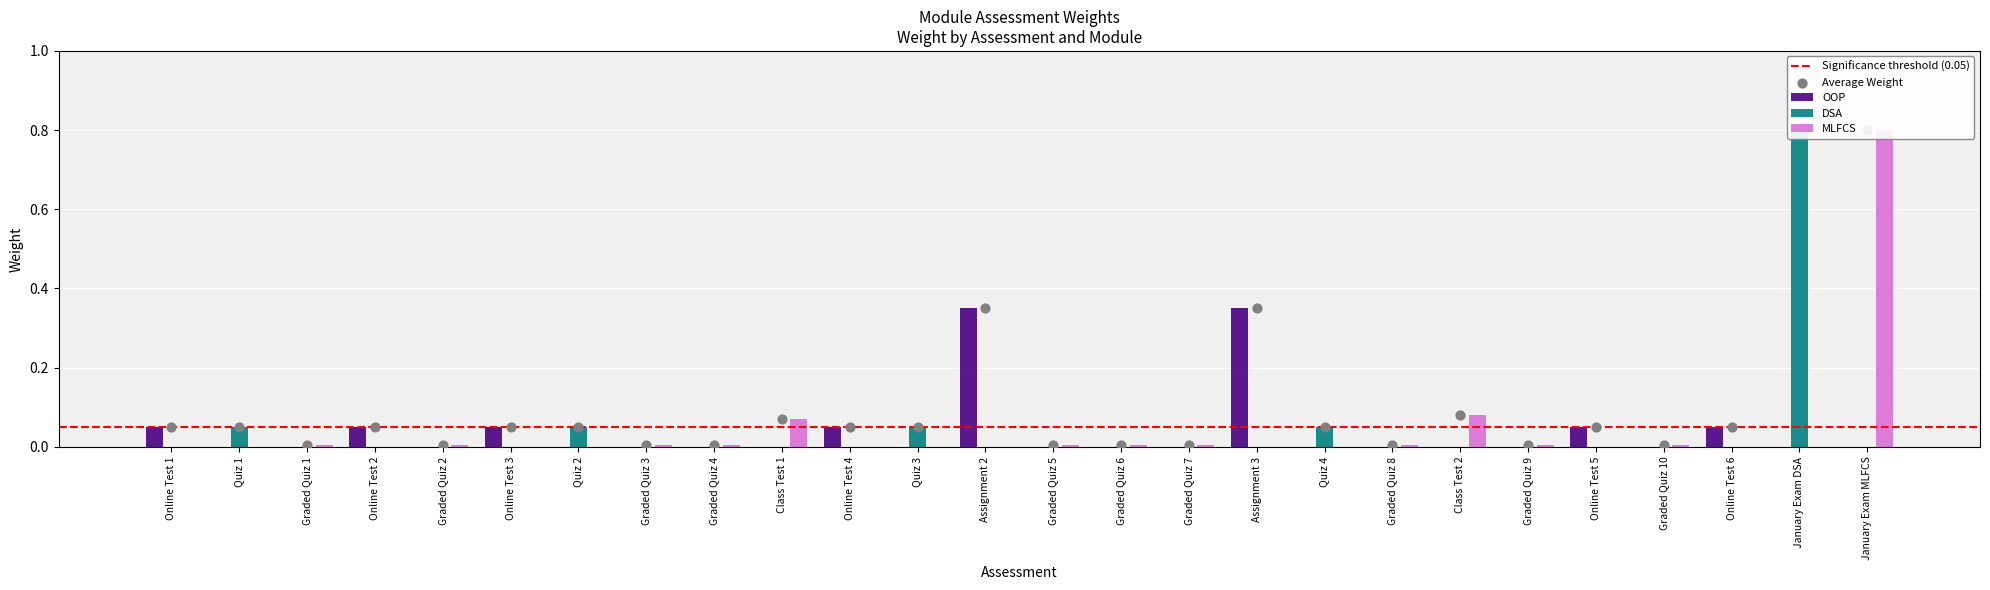

Which series reaches the maximum Y coordinate?

DSA